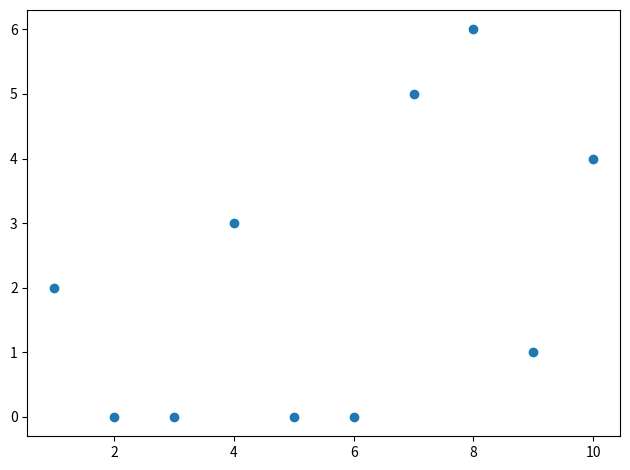

What is the range of Y values (max minus min)?

6